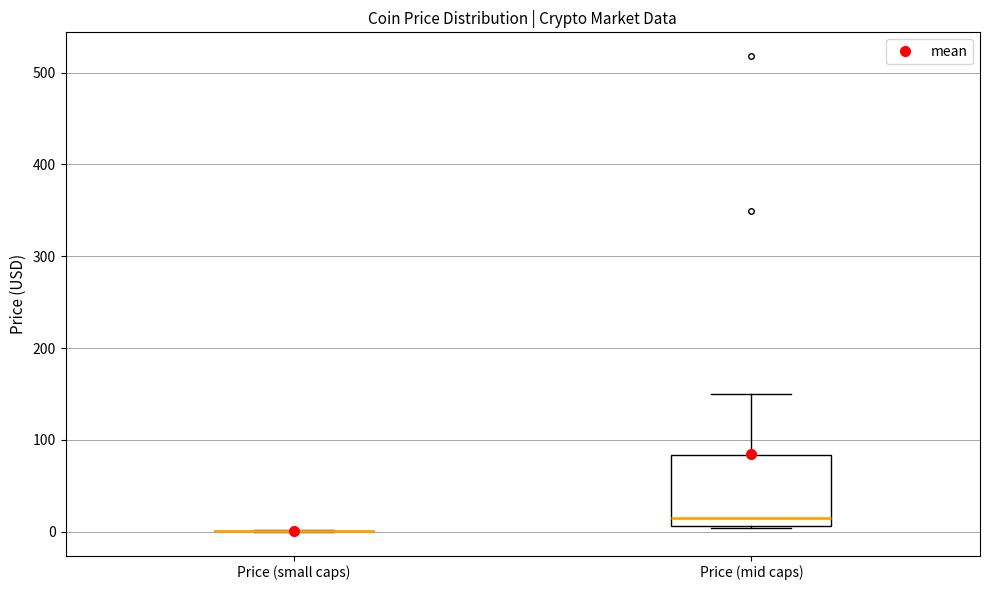

Comparing the boxes themselves (not the whiskers), which one is the tallest?

Price (mid caps)